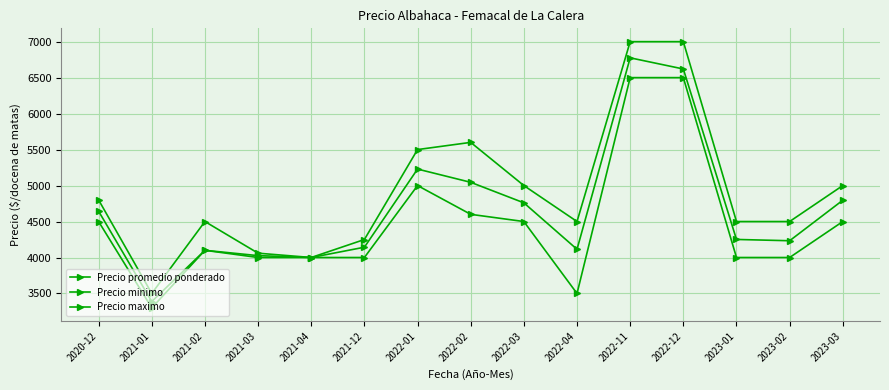

The Precio maximo series shows 5000 at 2022-03. True or false?

True